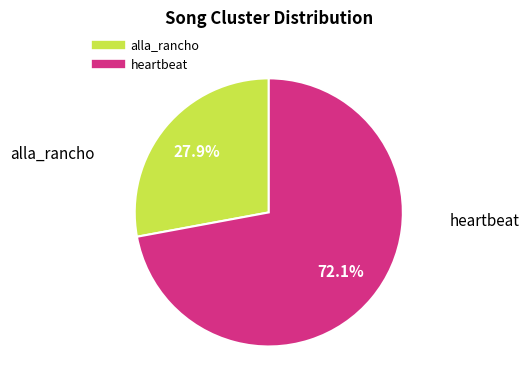

Which has a higher value, alla_rancho or heartbeat?

heartbeat